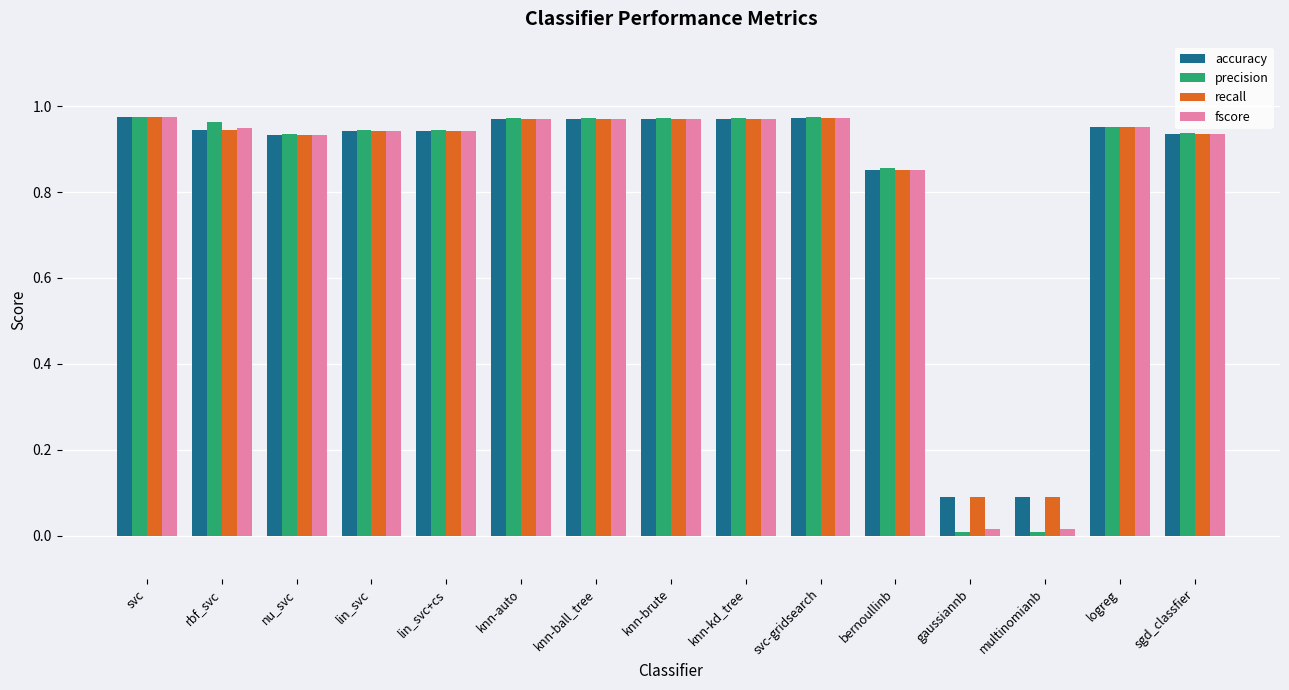

Is it true that accuracy equals 0.5 at svc?

False